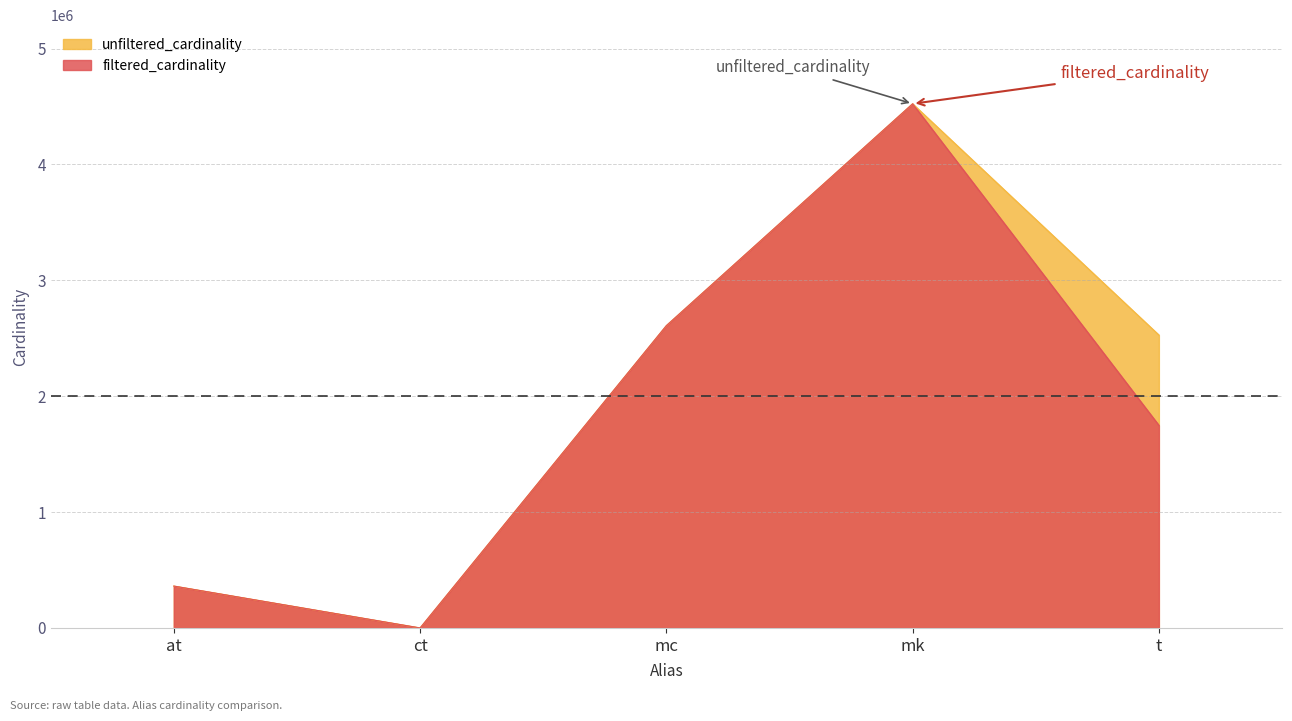

Where does the filtered_cardinality series first go above 1749032?

mc